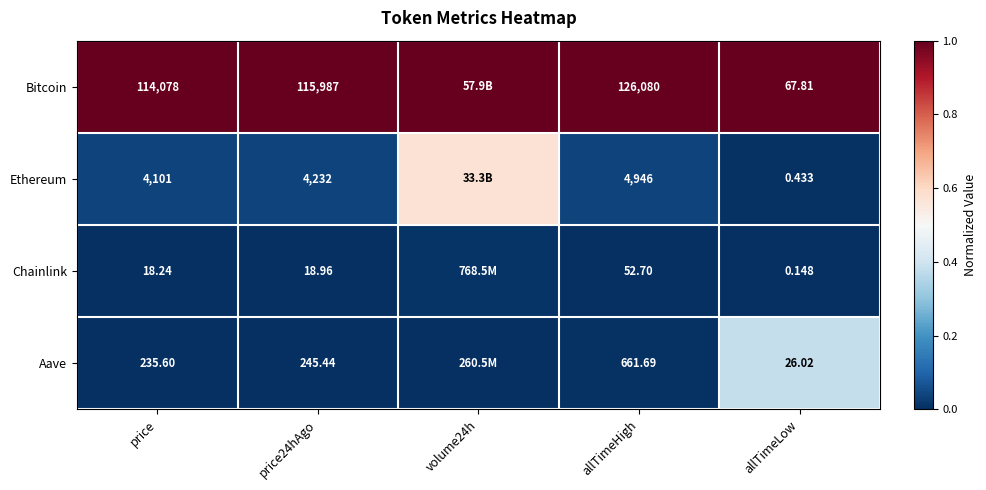

Between price and allTimeLow, which series saw the biggest shift?

Bitcoin